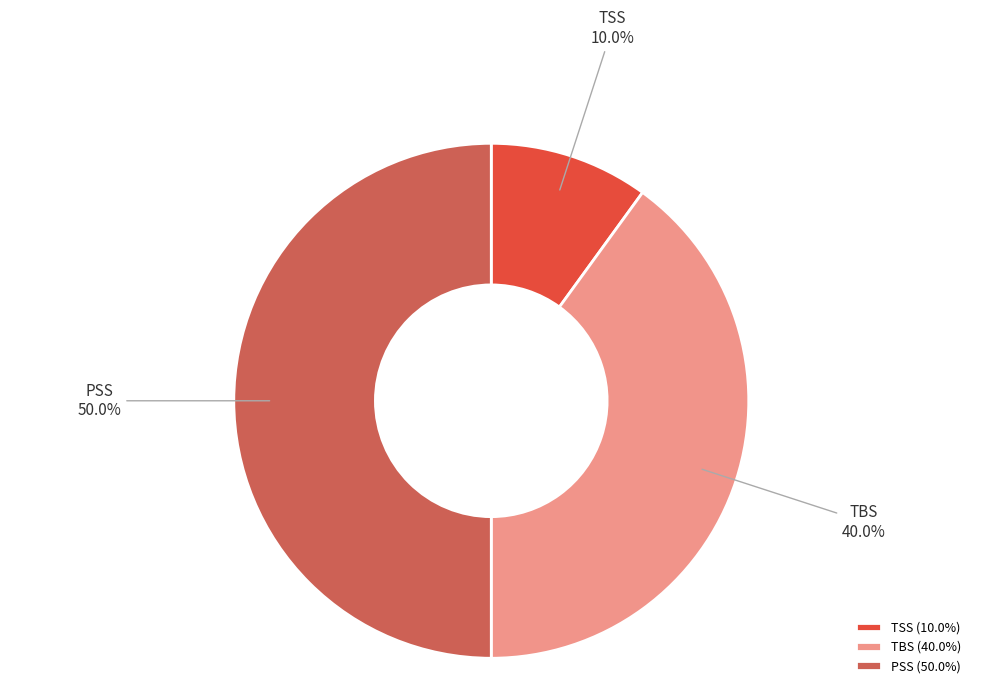

Count the number of slices in the pie.

3